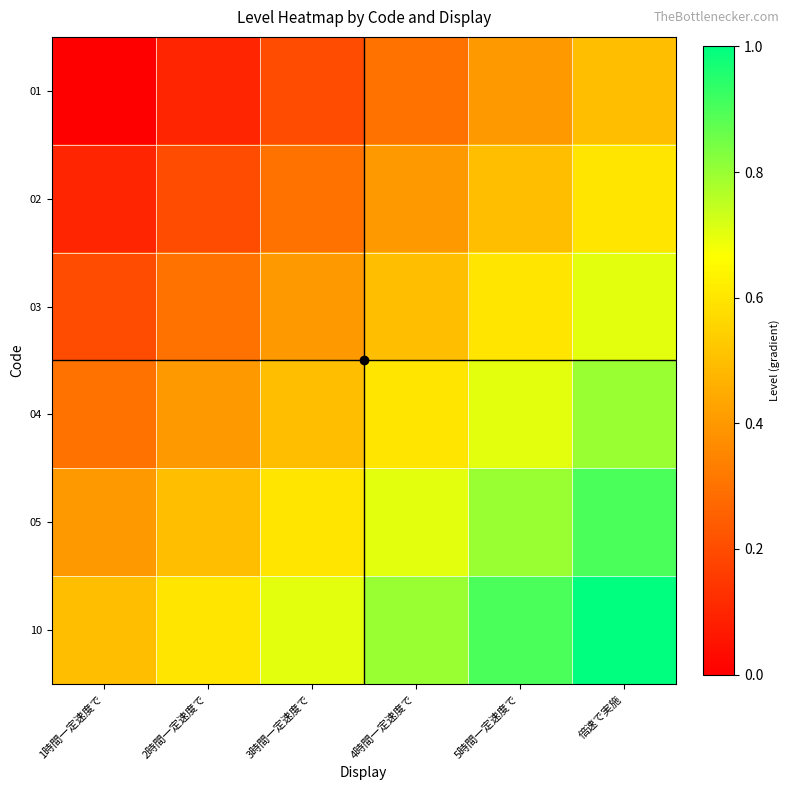

How many data points does each series have?

6